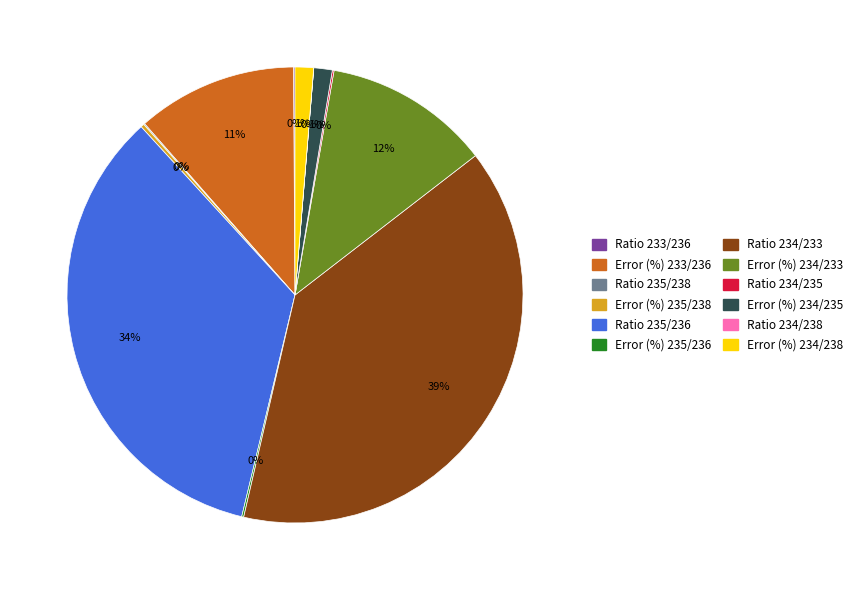

To the nearest percent, what is the combined percentage of Error (%) 234/235 and Ratio 235/236?

36%